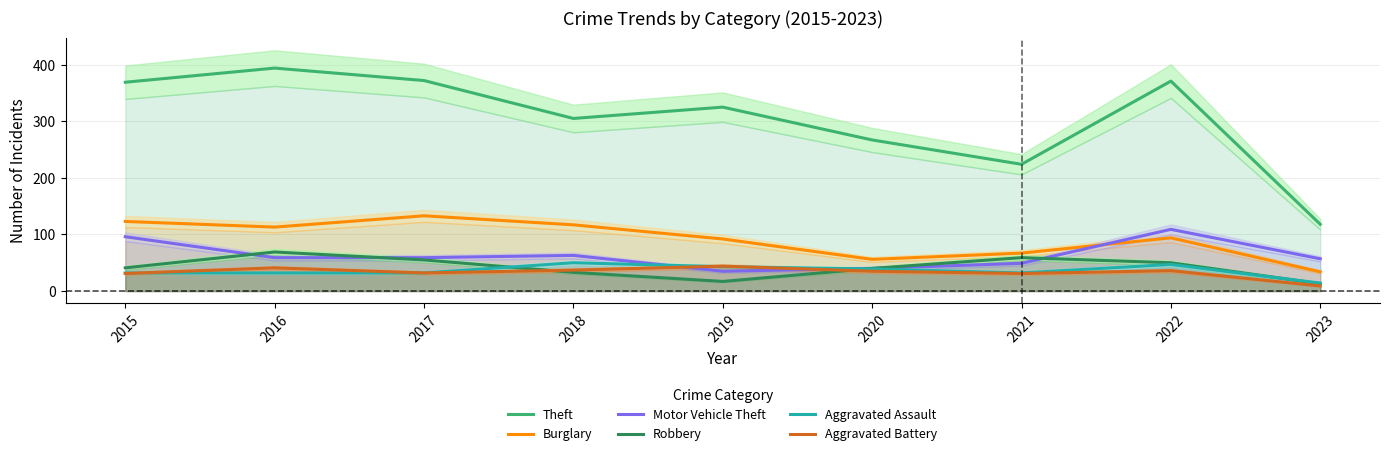

Rank the series at 2021 from highest to lowest value.

Theft, Burglary, Robbery, Motor Vehicle Theft, Aggravated Assault, Aggravated Battery